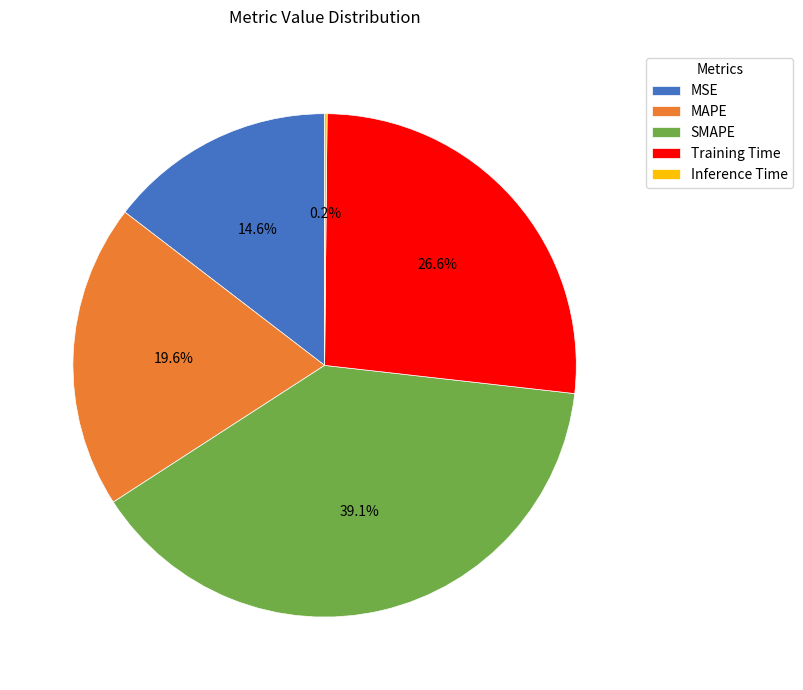

Does Training Time represent more than half of the total?

No